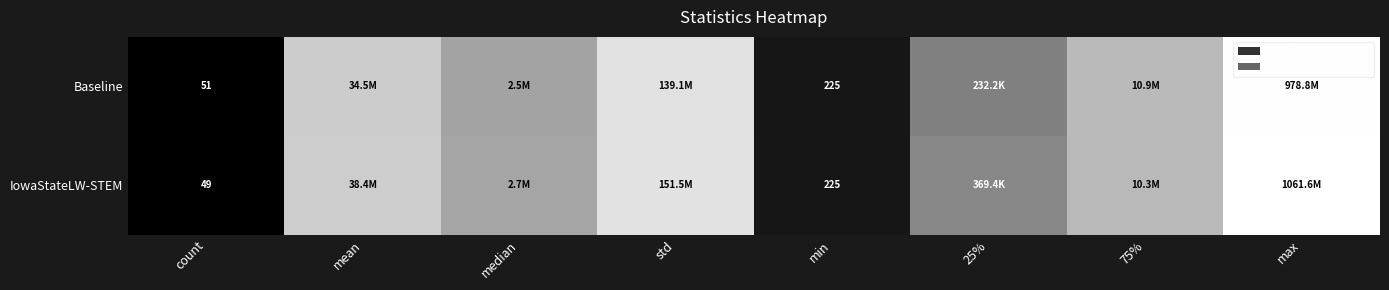

At which category is the sum across all series the highest?

max